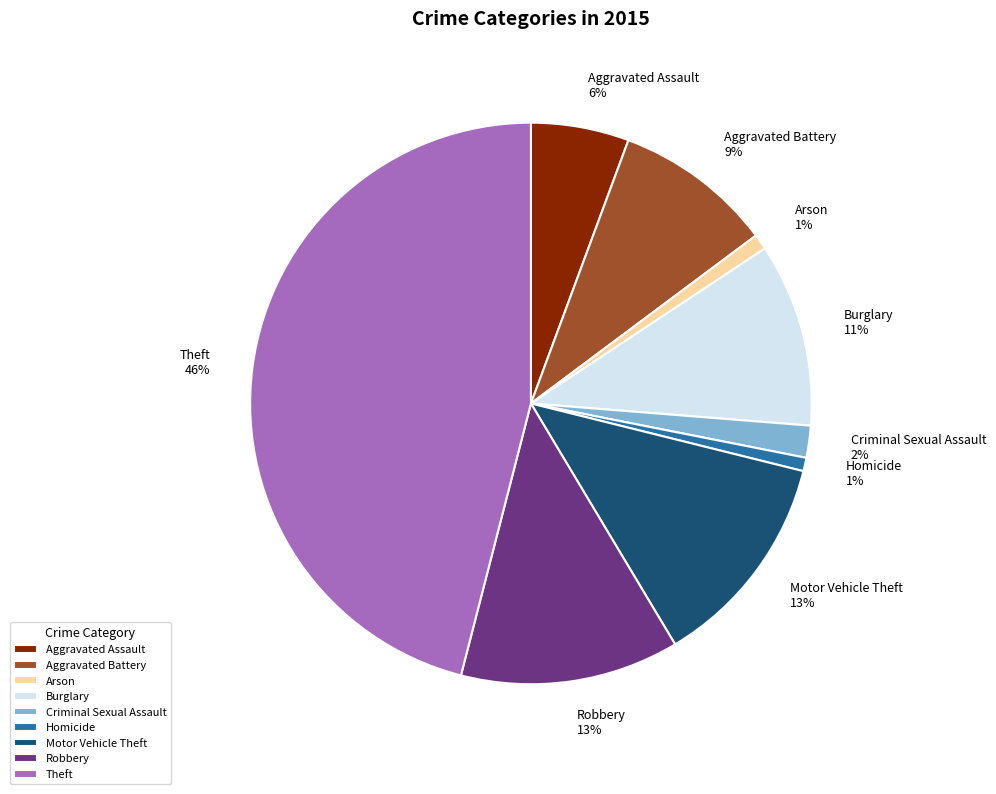

Do Arson and Criminal Sexual Assault together represent more than half of the pie?

No